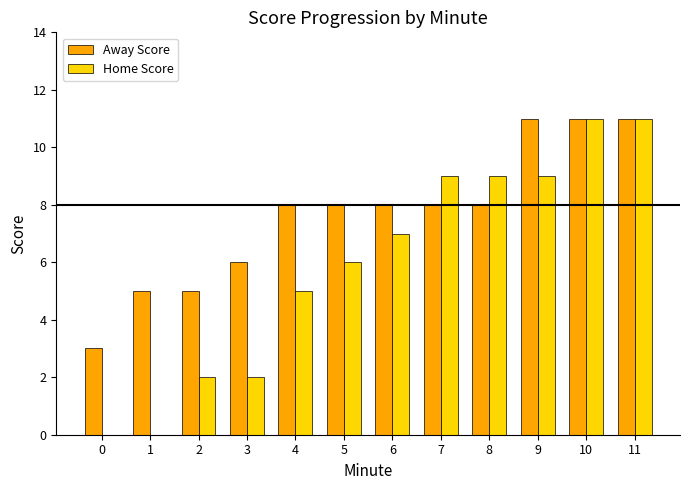

Count the number of data series in this chart.

2